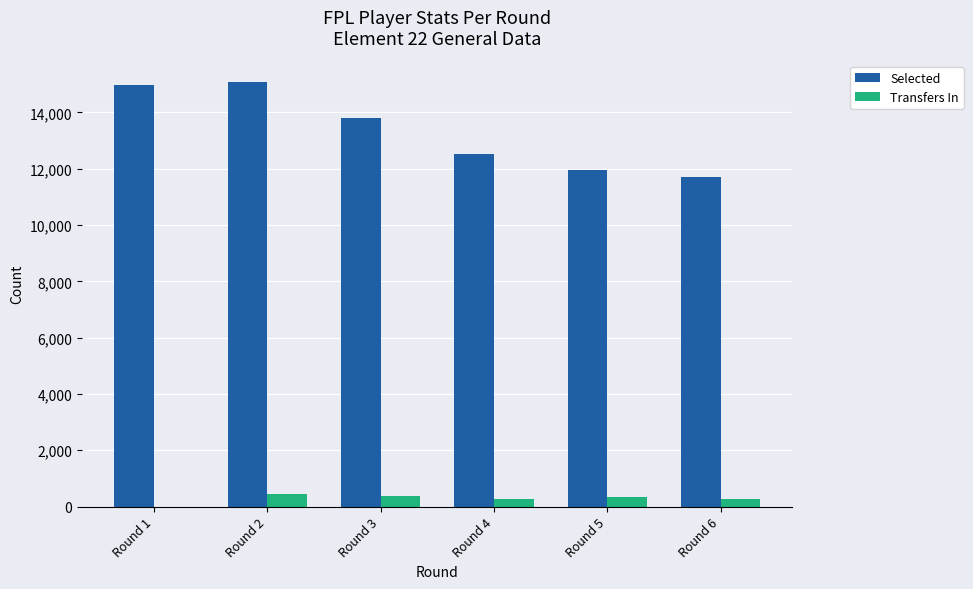

What is the average value of the Transfers In series?

281